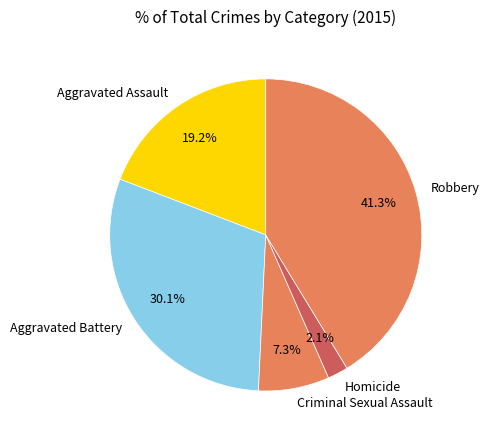

Does Robbery represent more than half of the total?

No